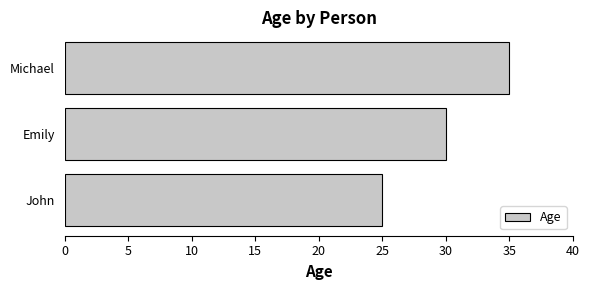

Reading top to bottom, transcribe all the data shown in this chart.

35	30	25